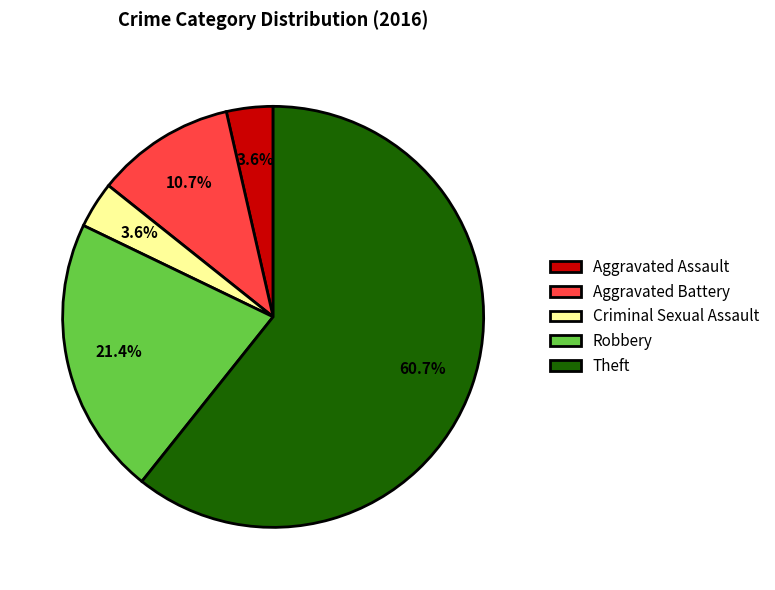

Is there any slice that represents more than half of the pie?

Yes